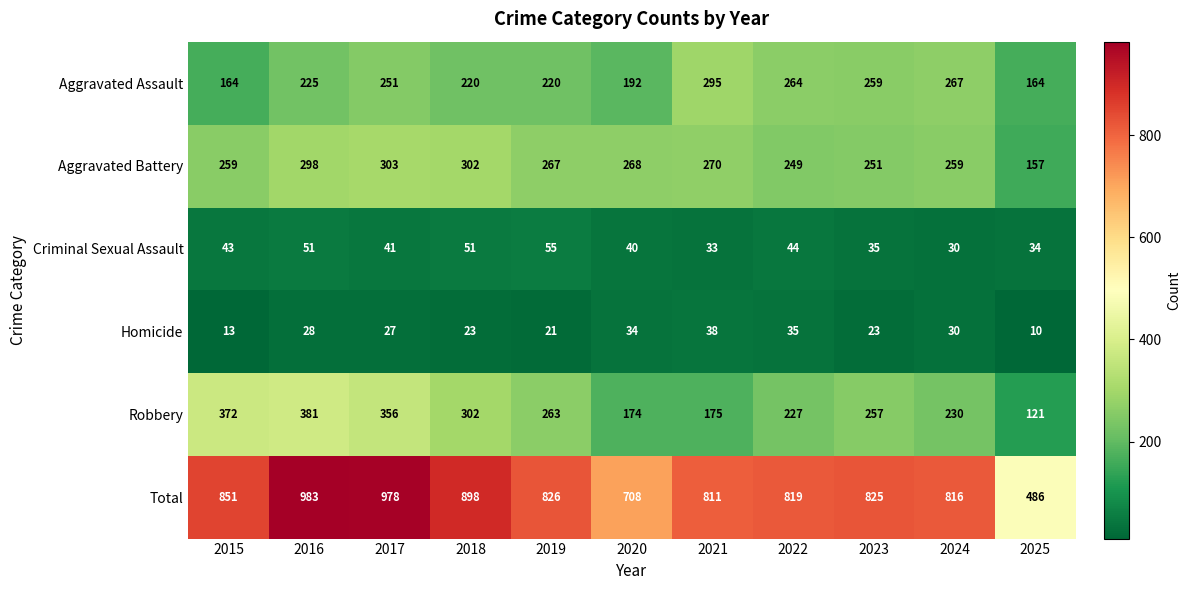

List the series in order of their peak value, lowest first.

Homicide, Criminal Sexual Assault, Aggravated Assault, Aggravated Battery, Robbery, Total